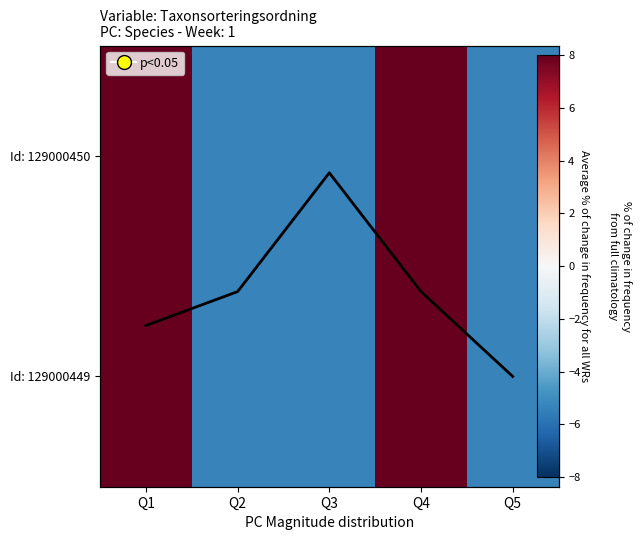

How many values in Id: 129000449 are above zero?

2